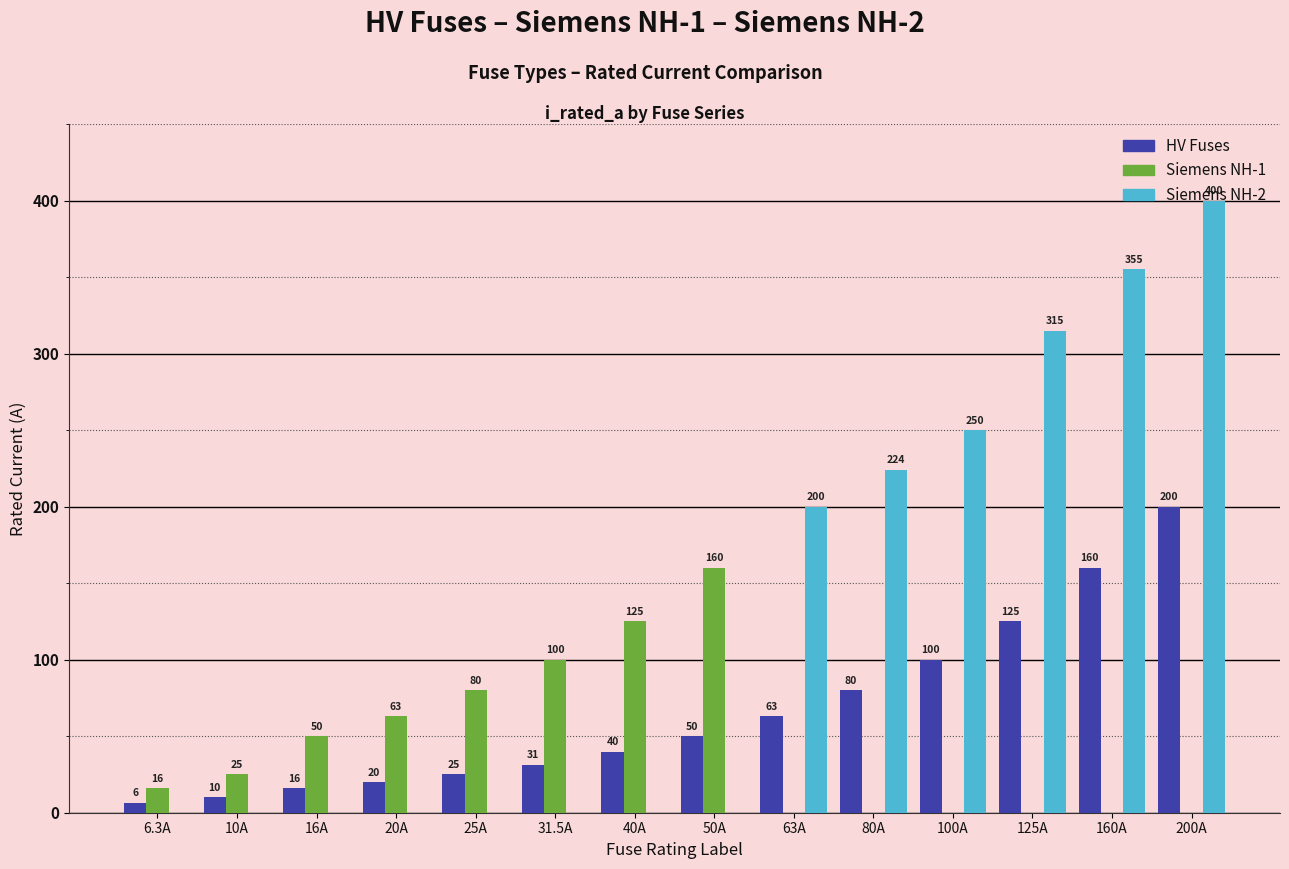

What is the sum of all HV Fuses values?

926.8